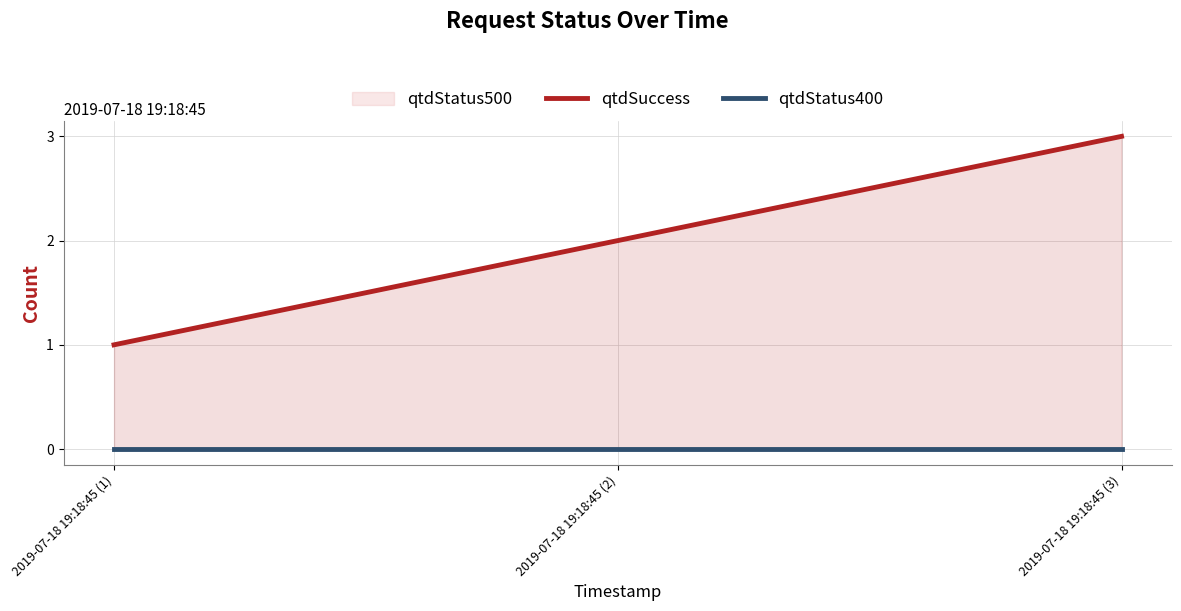

At how many categories does at least one series exceed 0?

3